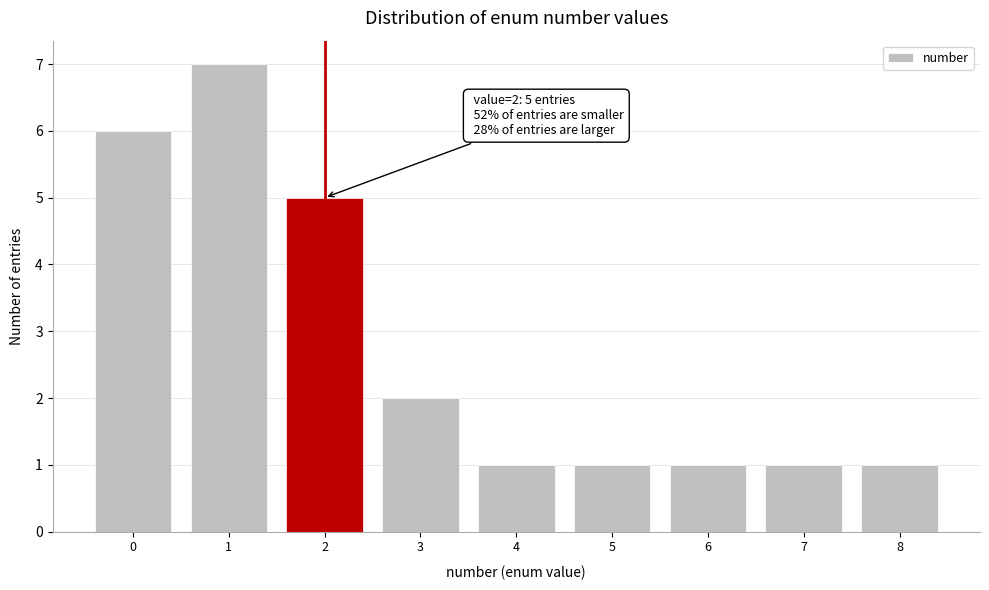

Reading left to right, transcribe all the data shown in this chart.

6	7	5	2	1	1	1	1	1